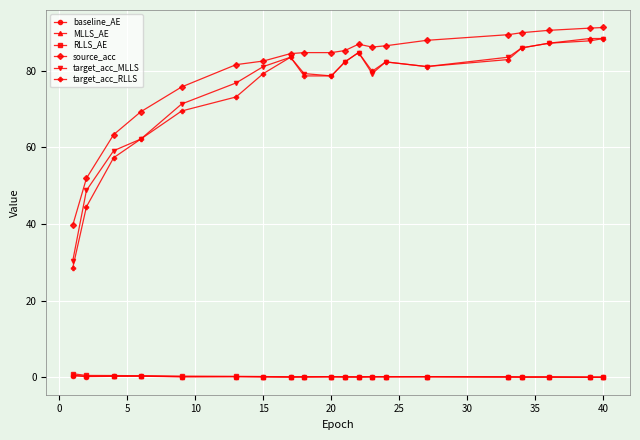

Which series has the largest total across all categories?

source_acc